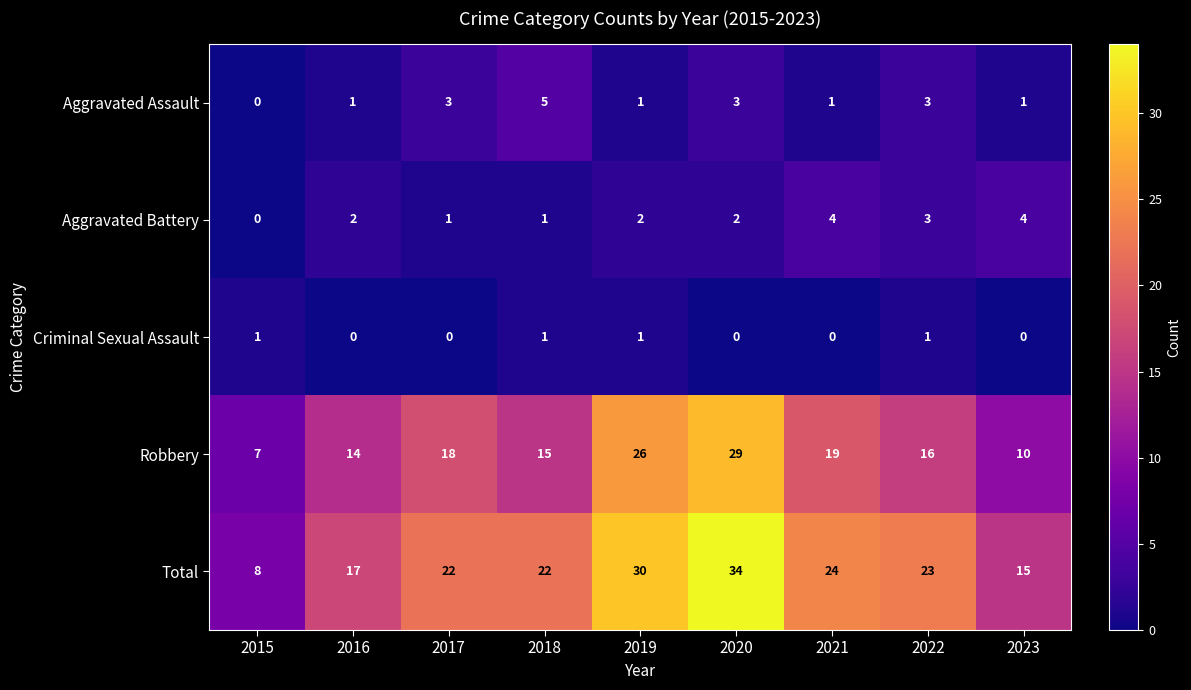

Which series has the largest range (max minus min)?

Total